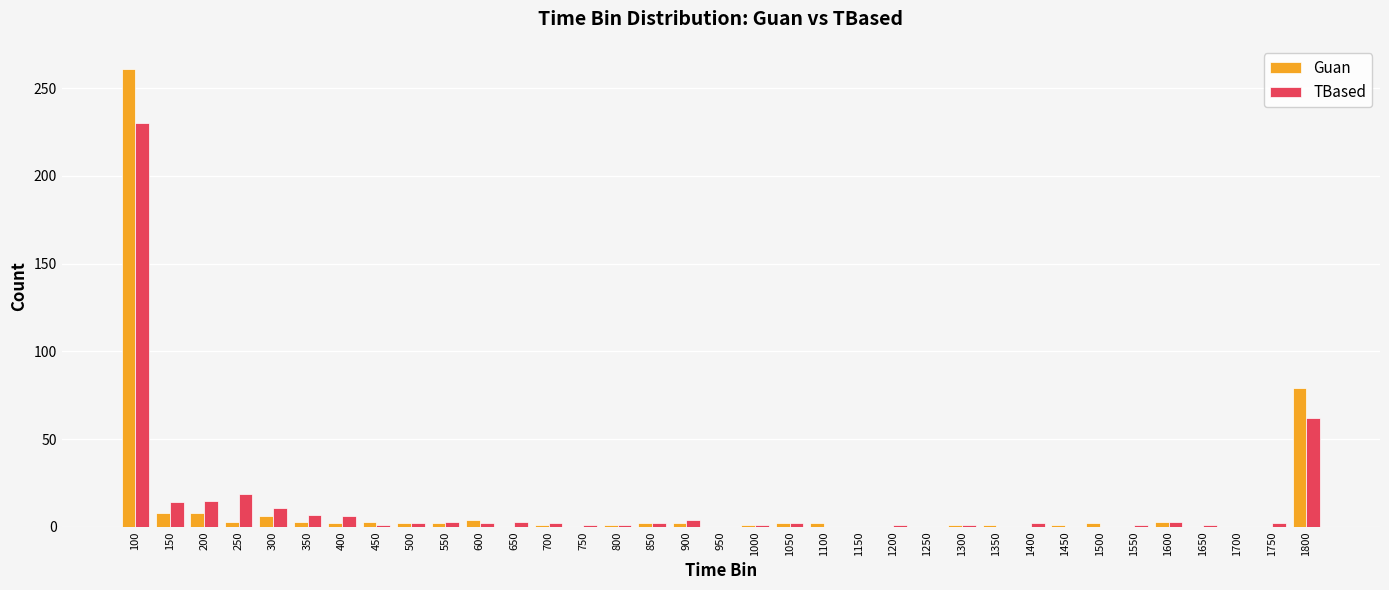

Is it true that TBased equals 7 at 350?

True